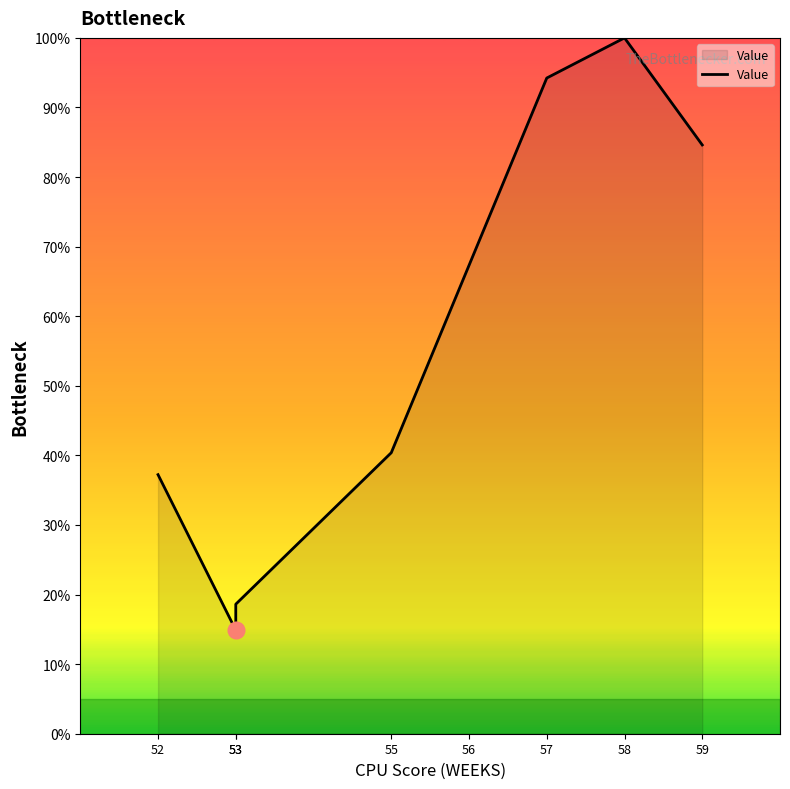

The chart shows a value of 12.0 at 52. True or false?

False